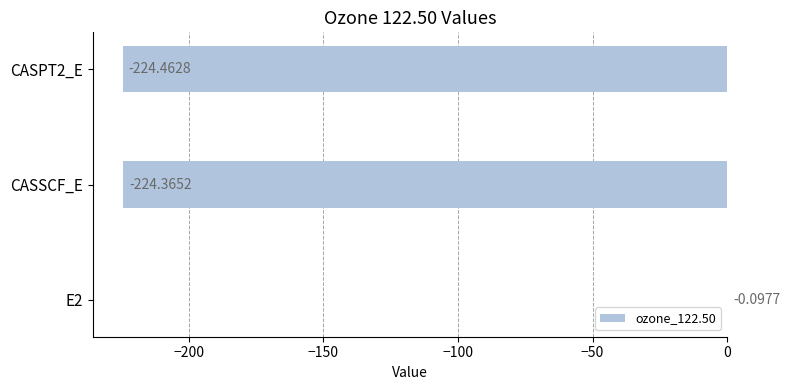

How many categories are shown in the chart?

3